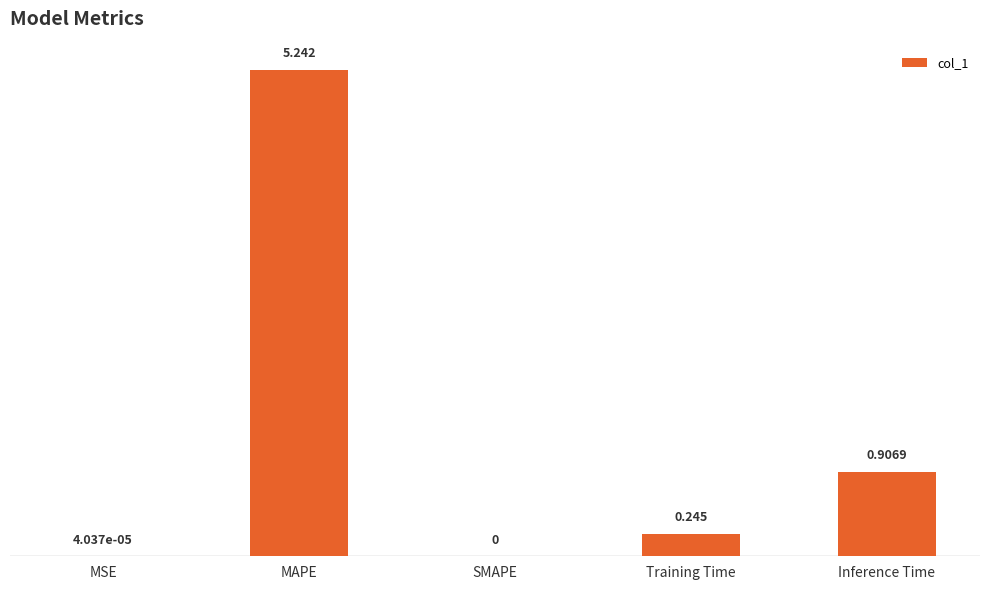

How many values are above zero?

4